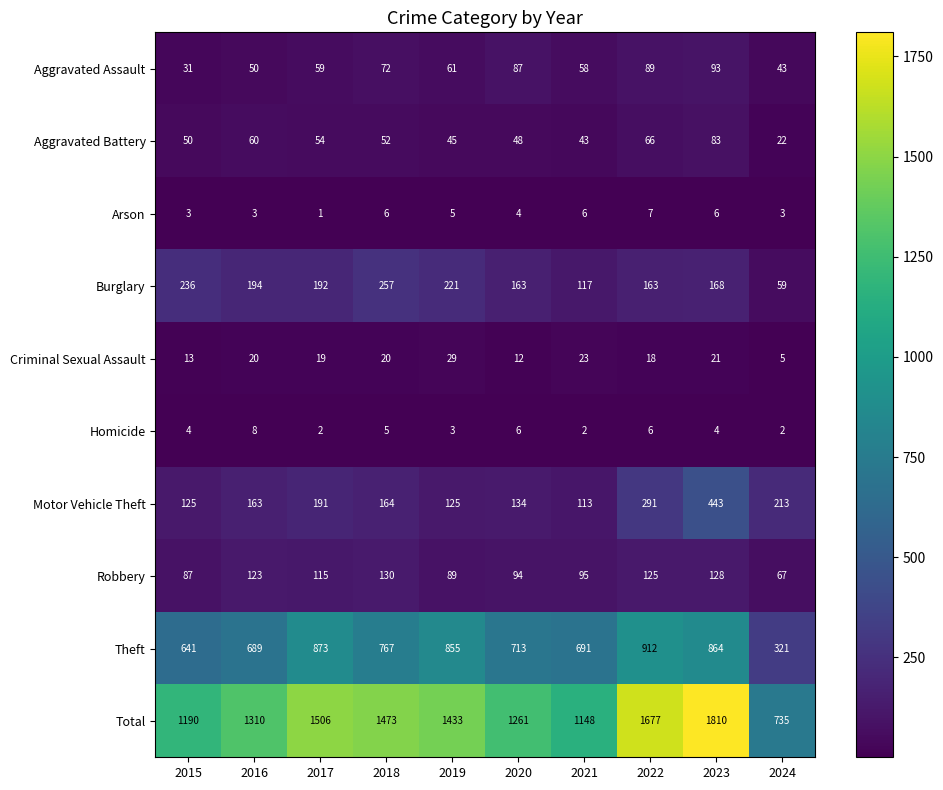

At how many categories does at least one series exceed 1225?

7